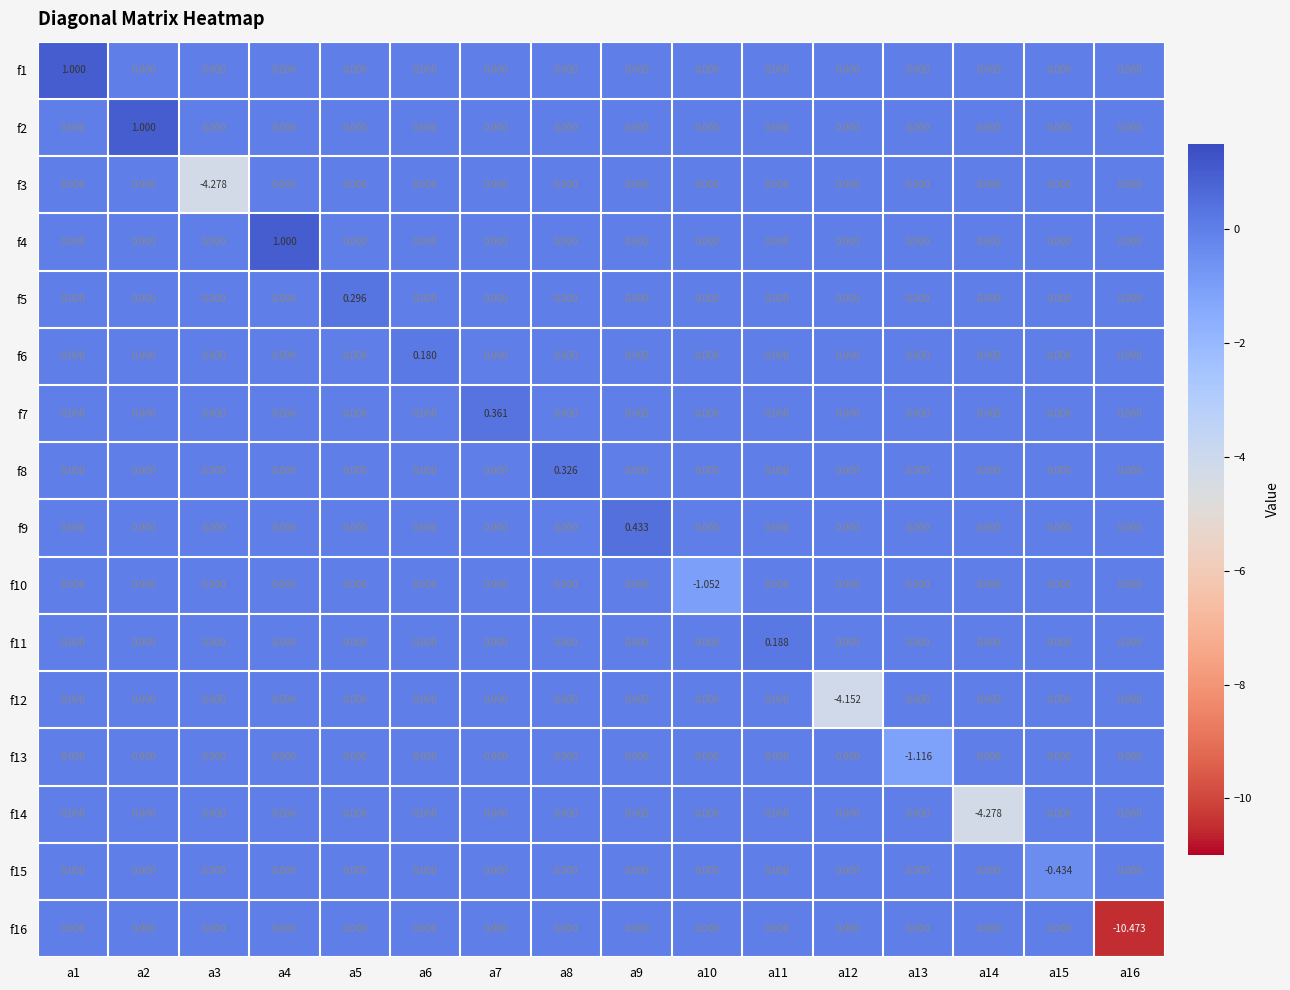

How many distinct data groups are displayed?

16